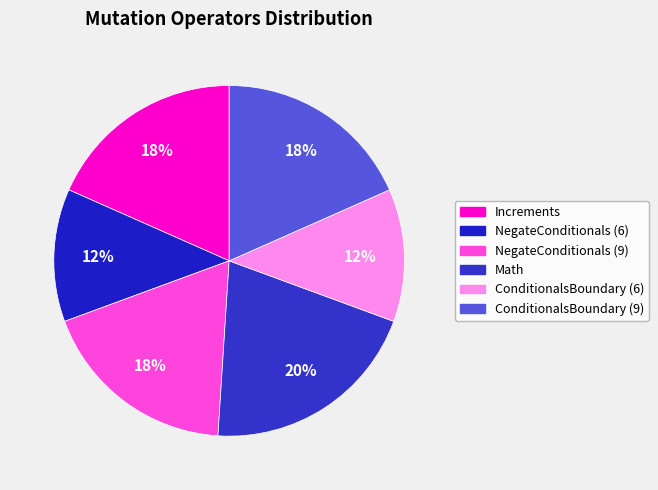

How many segments does this pie chart have?

6